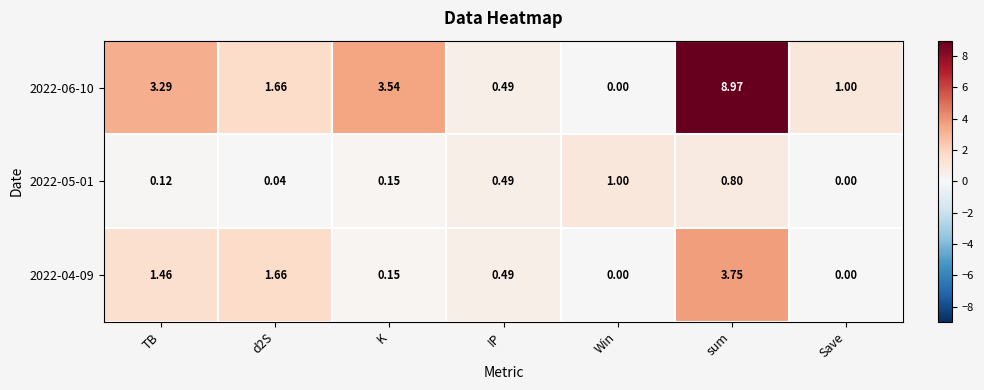

Is the value of 2022-06-10 at d2S greater than the value of 2022-05-01 at d2S?

Yes